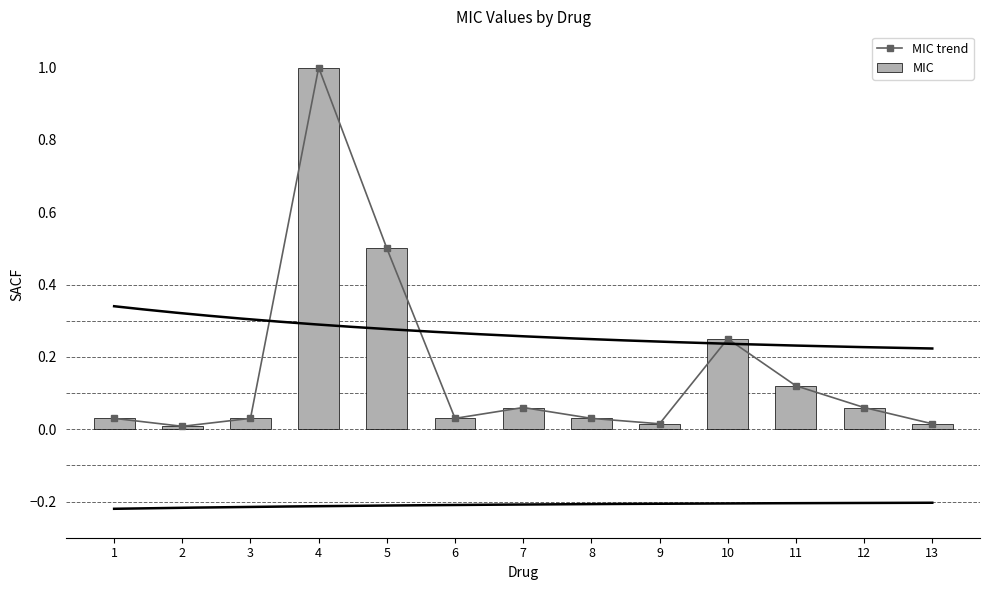

The MIC trend series shows 0.5 at 5. True or false?

True